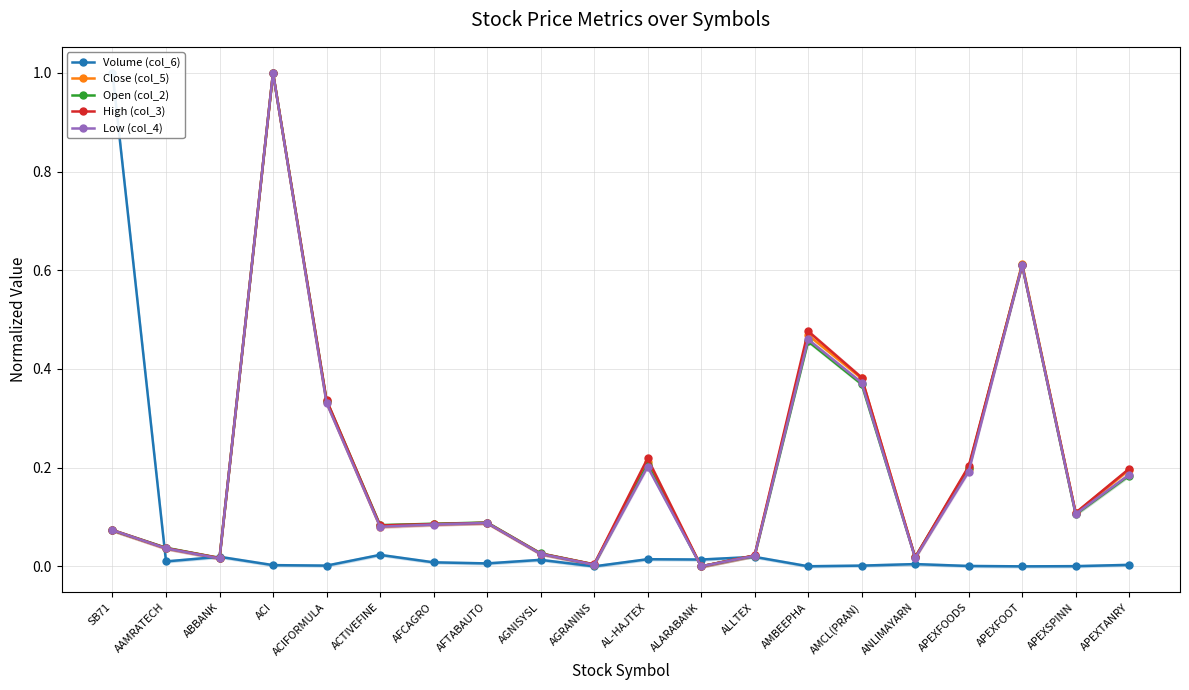

What is the label of the 10th point from the right?

AL-HAJTEX